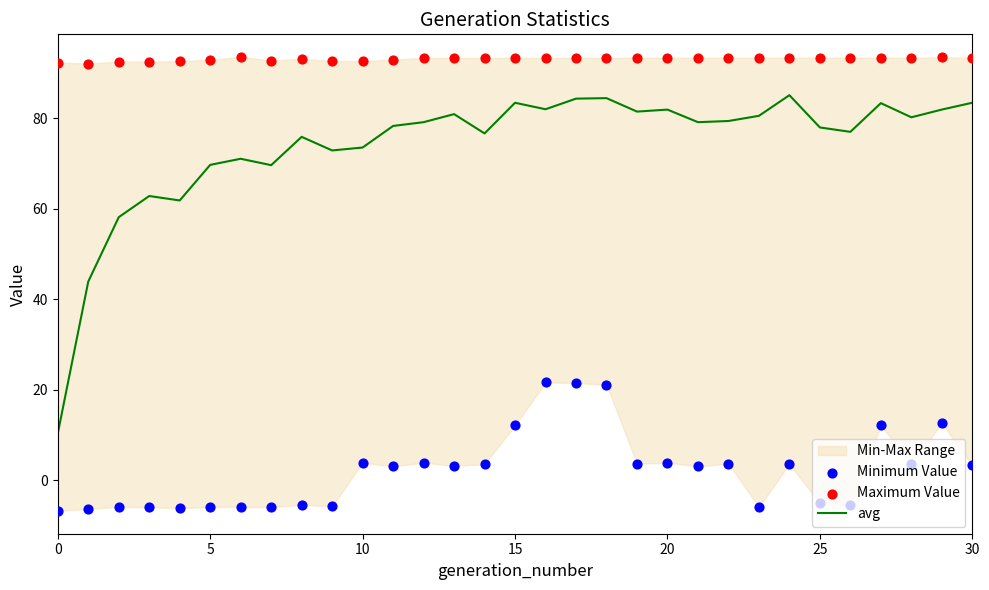

Which series reaches the maximum Y coordinate?

Maximum Value